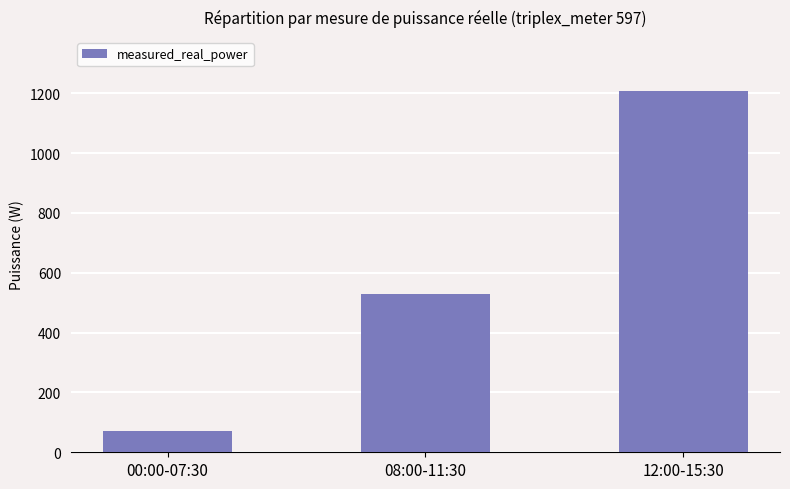

What is the label of the 1st bar from the right?

12:00-15:30